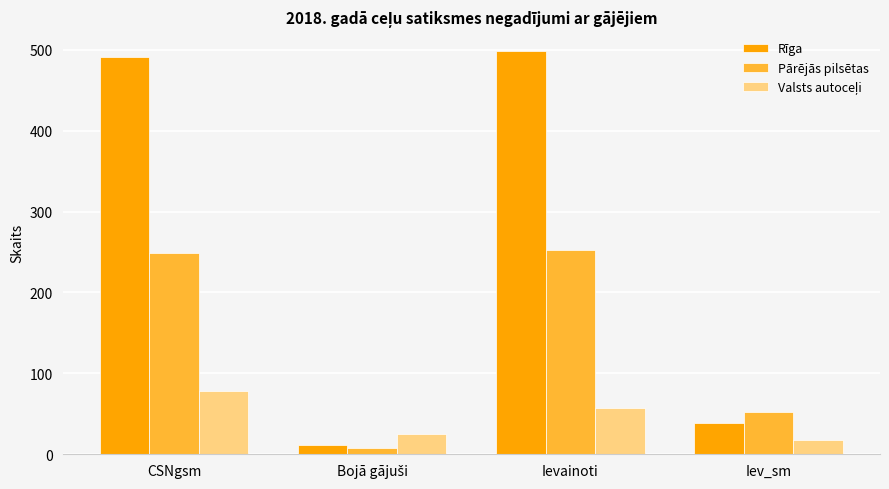

What is the difference between the maximum and minimum values in the Rīga series?

486